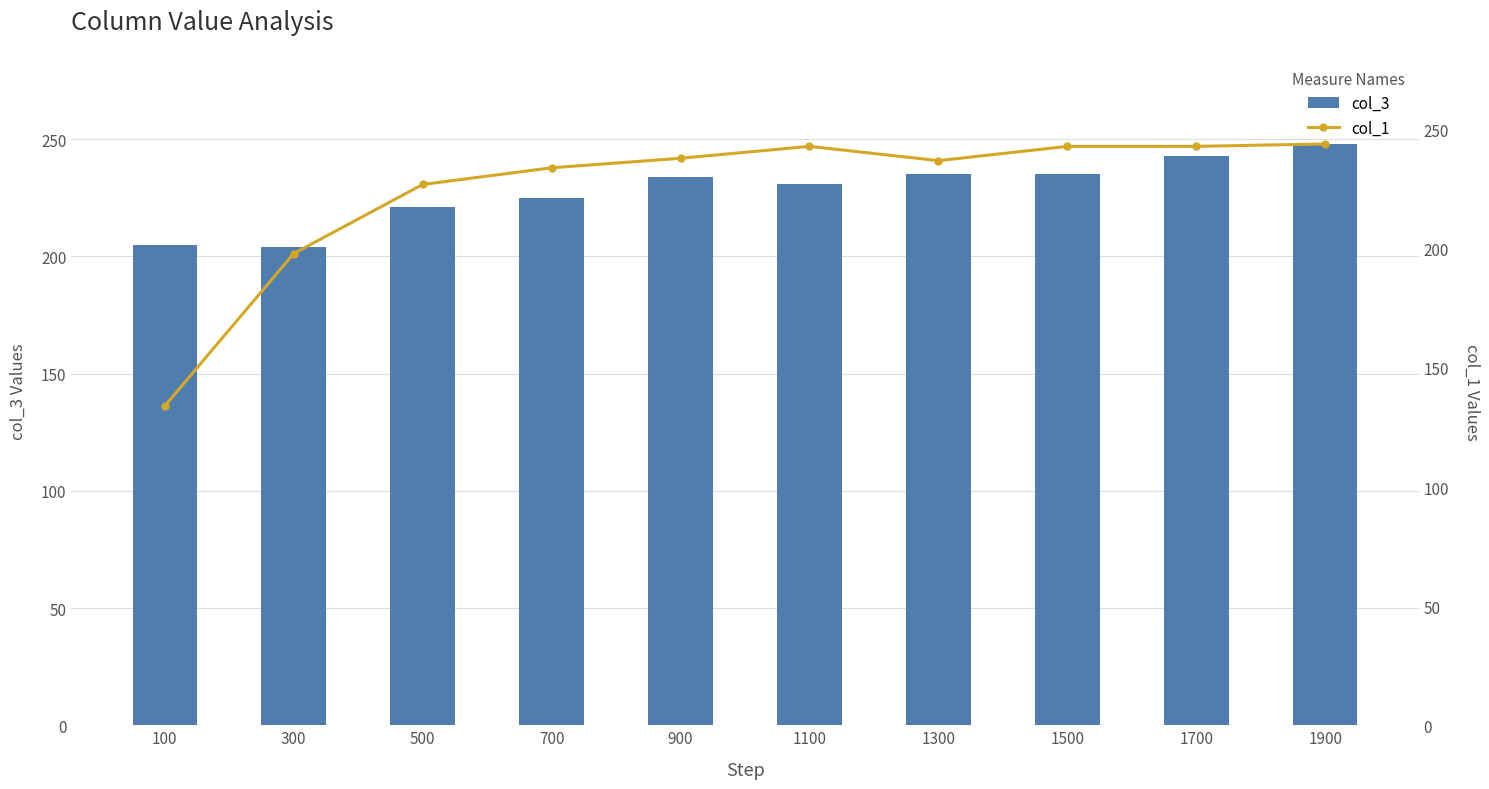

What is the value of the col_3 bar at the 1st from the left?

205